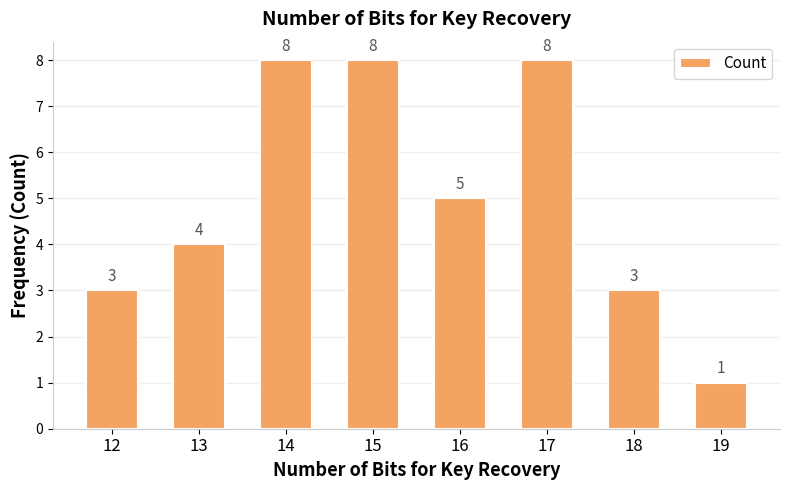

At which label is the value closest to 4?

13